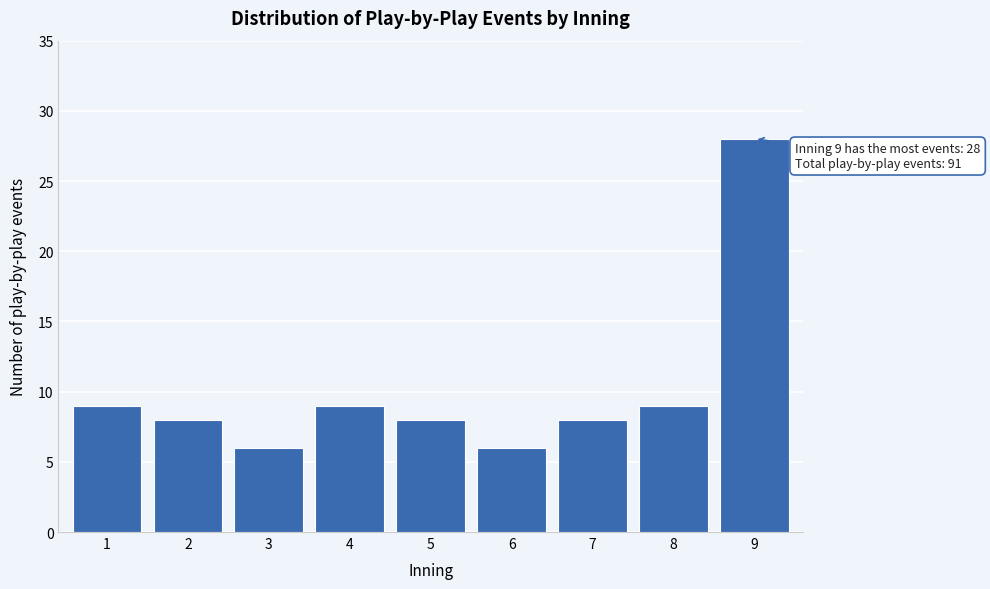

Reading left to right, transcribe all the data shown in this chart.

1=9	2=8	3=6	4=9	5=8	6=6	7=8	8=9	9=28